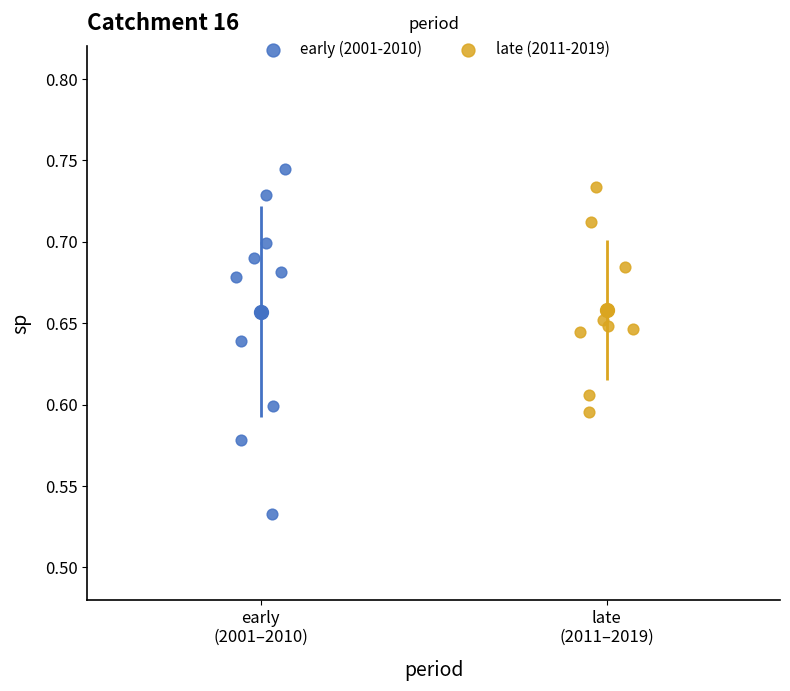

Which series has the largest Y range (max minus min)?

early (2001-2010)